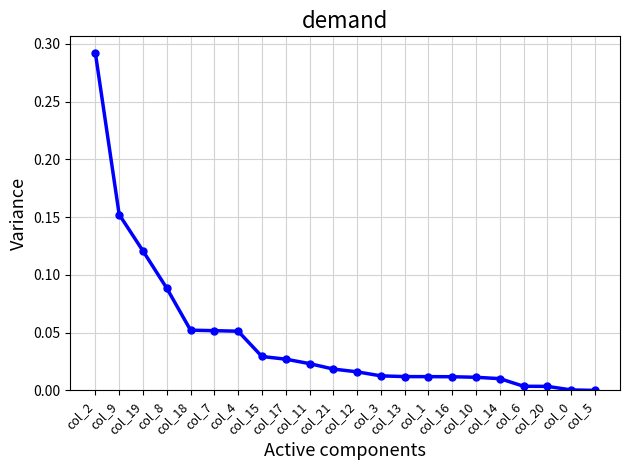

Rank the categories by value from highest to lowest.

col_2, col_9, col_19, col_8, col_18, col_7, col_4, col_15, col_17, col_11, col_21, col_12, col_3, col_13, col_1, col_16, col_10, col_14, col_6, col_20, col_0, col_5